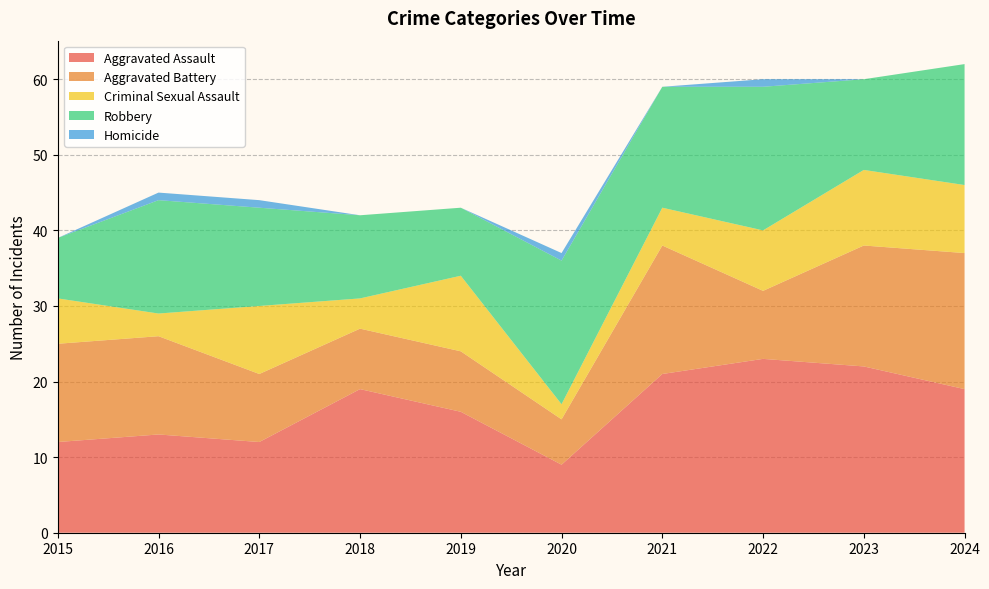

Reading left to right, what are all the values shown in this chart?

Aggravated Assault: 12	13	12	19	16	9	21	23	22	19
Aggravated Battery: 13	13	9	8	8	6	17	9	16	18
Criminal Sexual Assault: 6	3	9	4	10	2	5	8	10	9
Robbery: 8	15	13	11	9	19	16	19	12	16
Homicide: 0	1	1	0	0	1	0	1	0	0